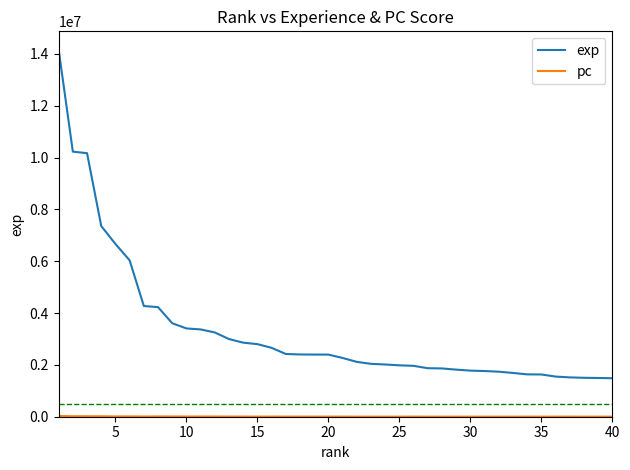

What is the maximum value shown in the chart?

14162444